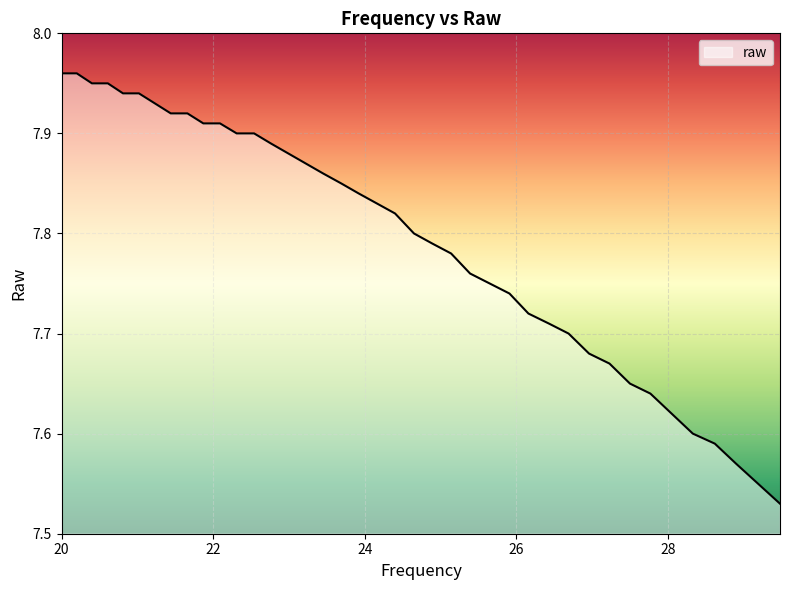

What is the difference between the maximum and minimum values?

0.4